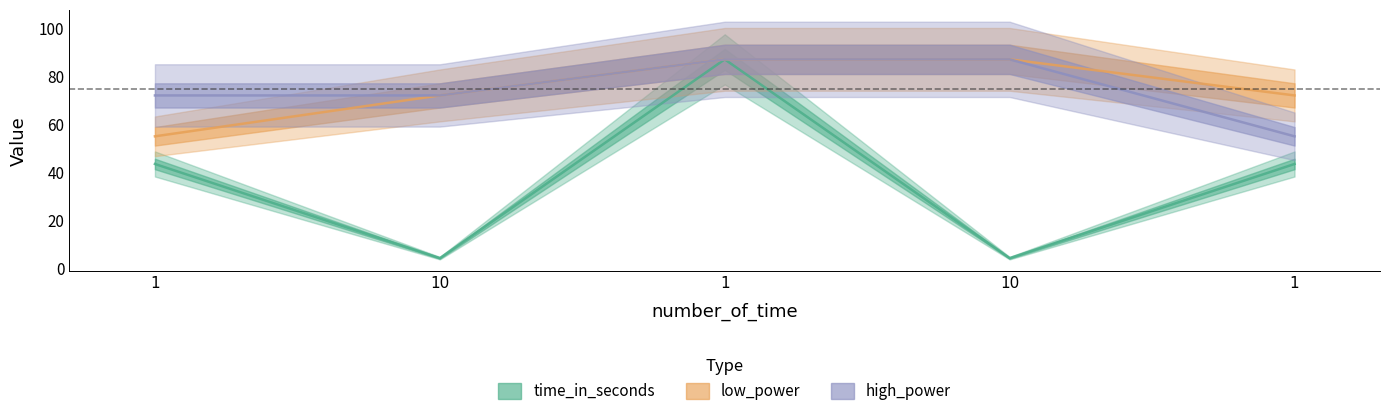

Does the chart have visible grid lines?

No